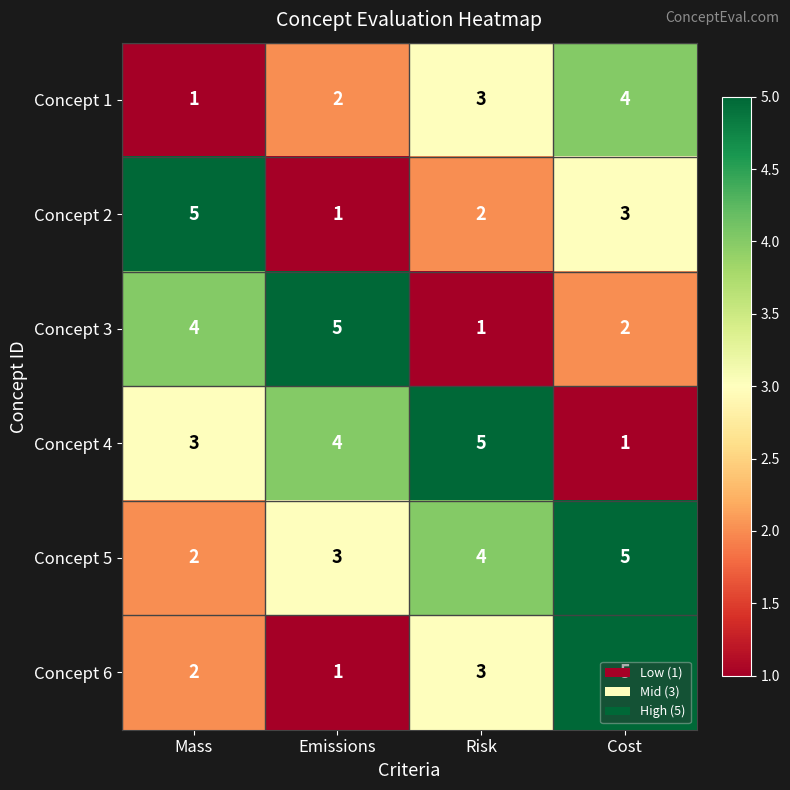

At which label does Concept 2 first exceed 3?

Mass